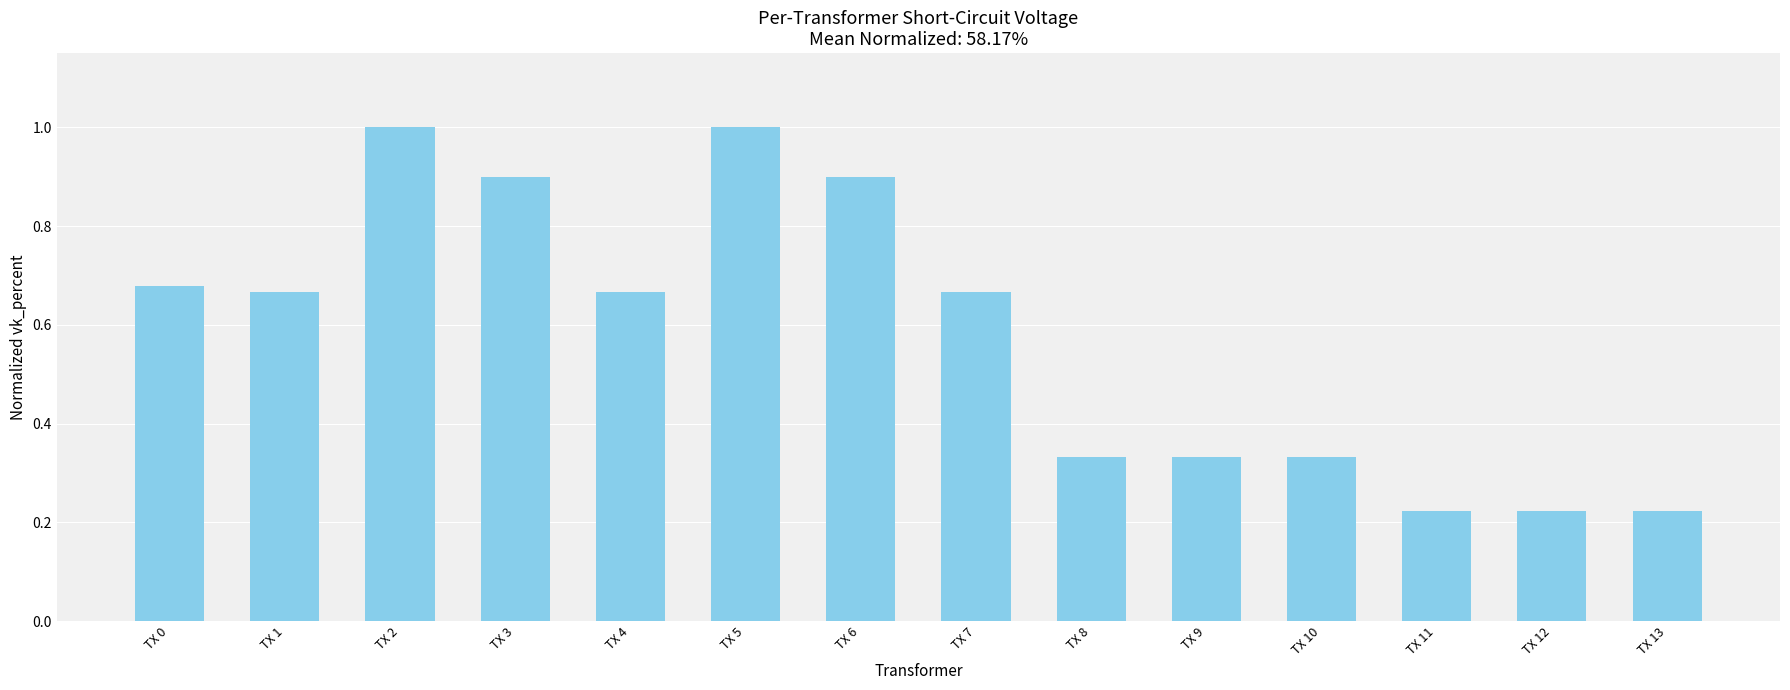

The value at TX 8 is 0.1. True or false?

False